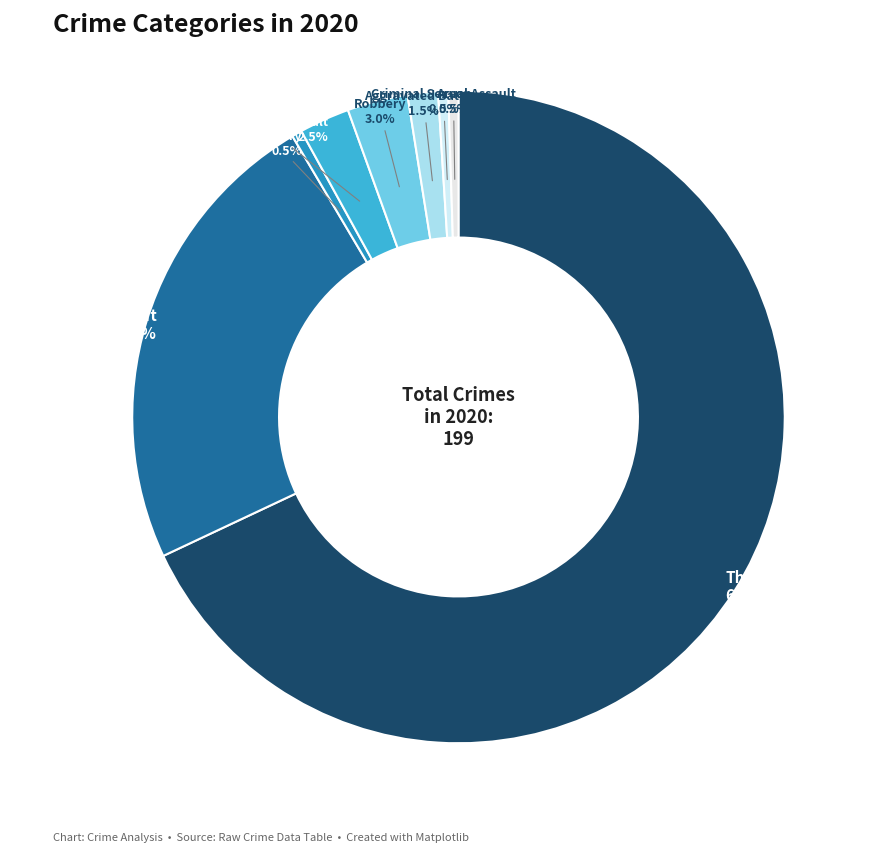

Is there a majority slice in this chart?

Yes